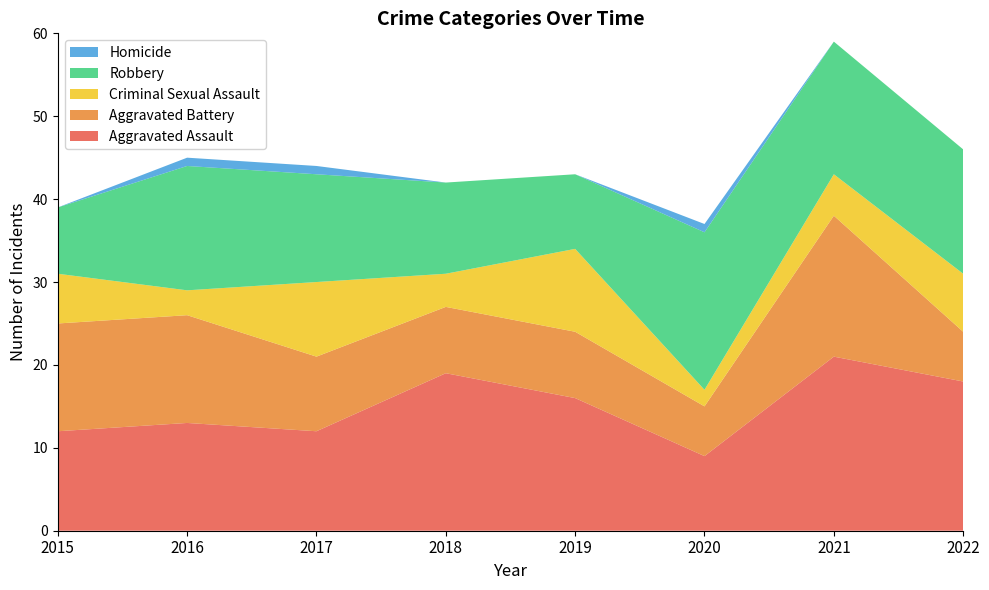

Reading right to left, list all the values displayed in this chart.

Aggravated Assault: 18	21	9	16	19	12	13	12
Aggravated Battery: 6	17	6	8	8	9	13	13
Criminal Sexual Assault: 7	5	2	10	4	9	3	6
Robbery: 15	16	19	9	11	13	15	8
Homicide: 0	0	1	0	0	1	1	0